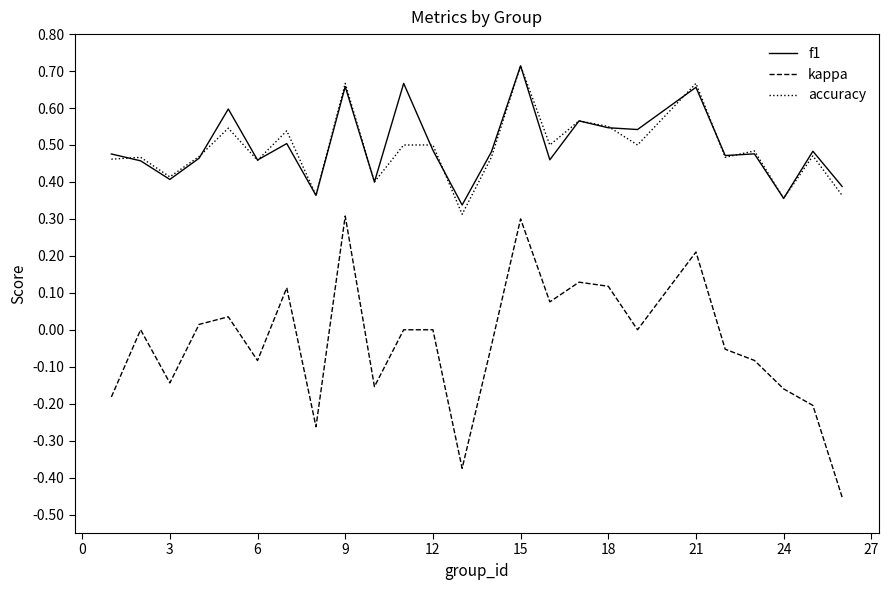

What is the sum of all f1 values?

12.4